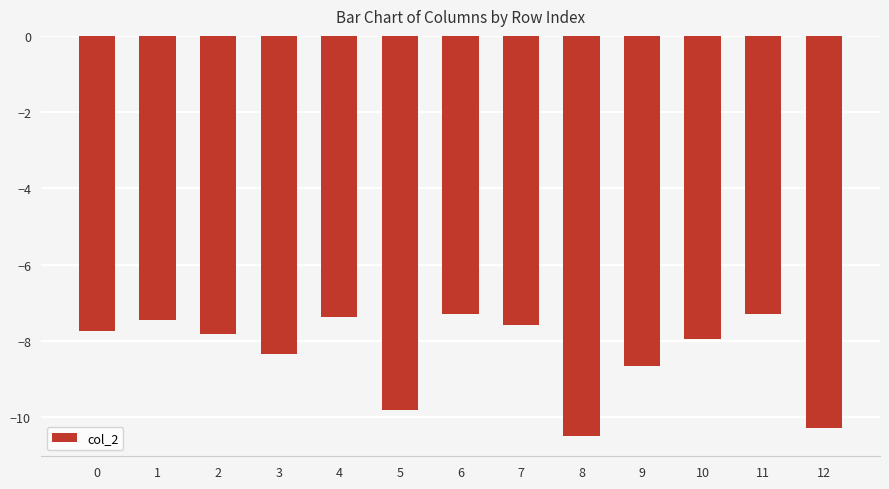

What is the value of the 9th bar from the left?

-10.5